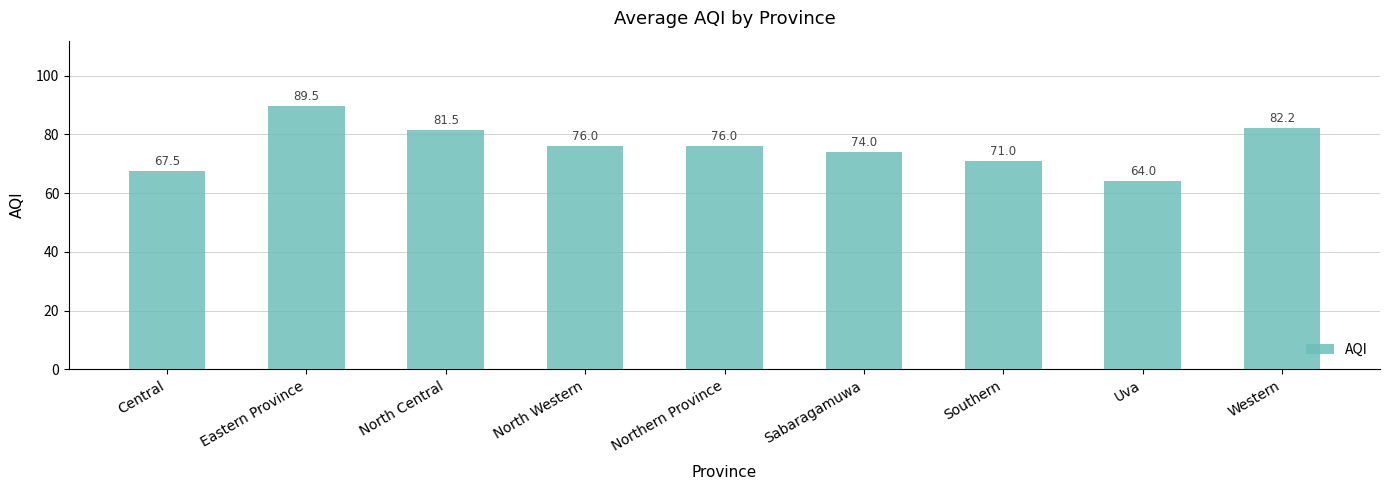

What is the sum of the values at Southern and Central?

138.5